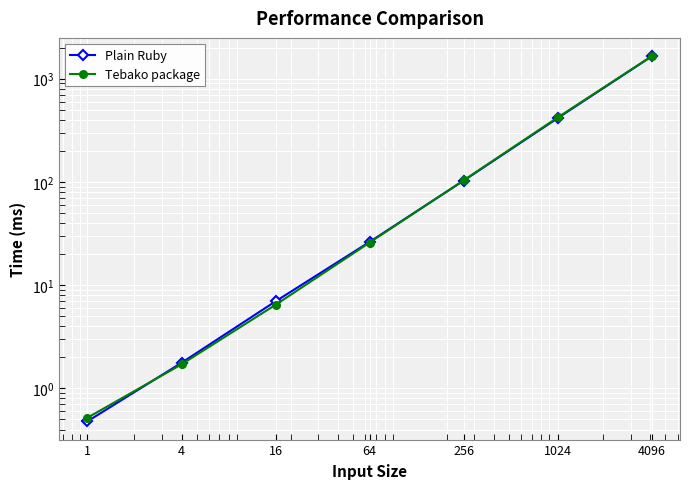

Count the number of data series in this chart.

2